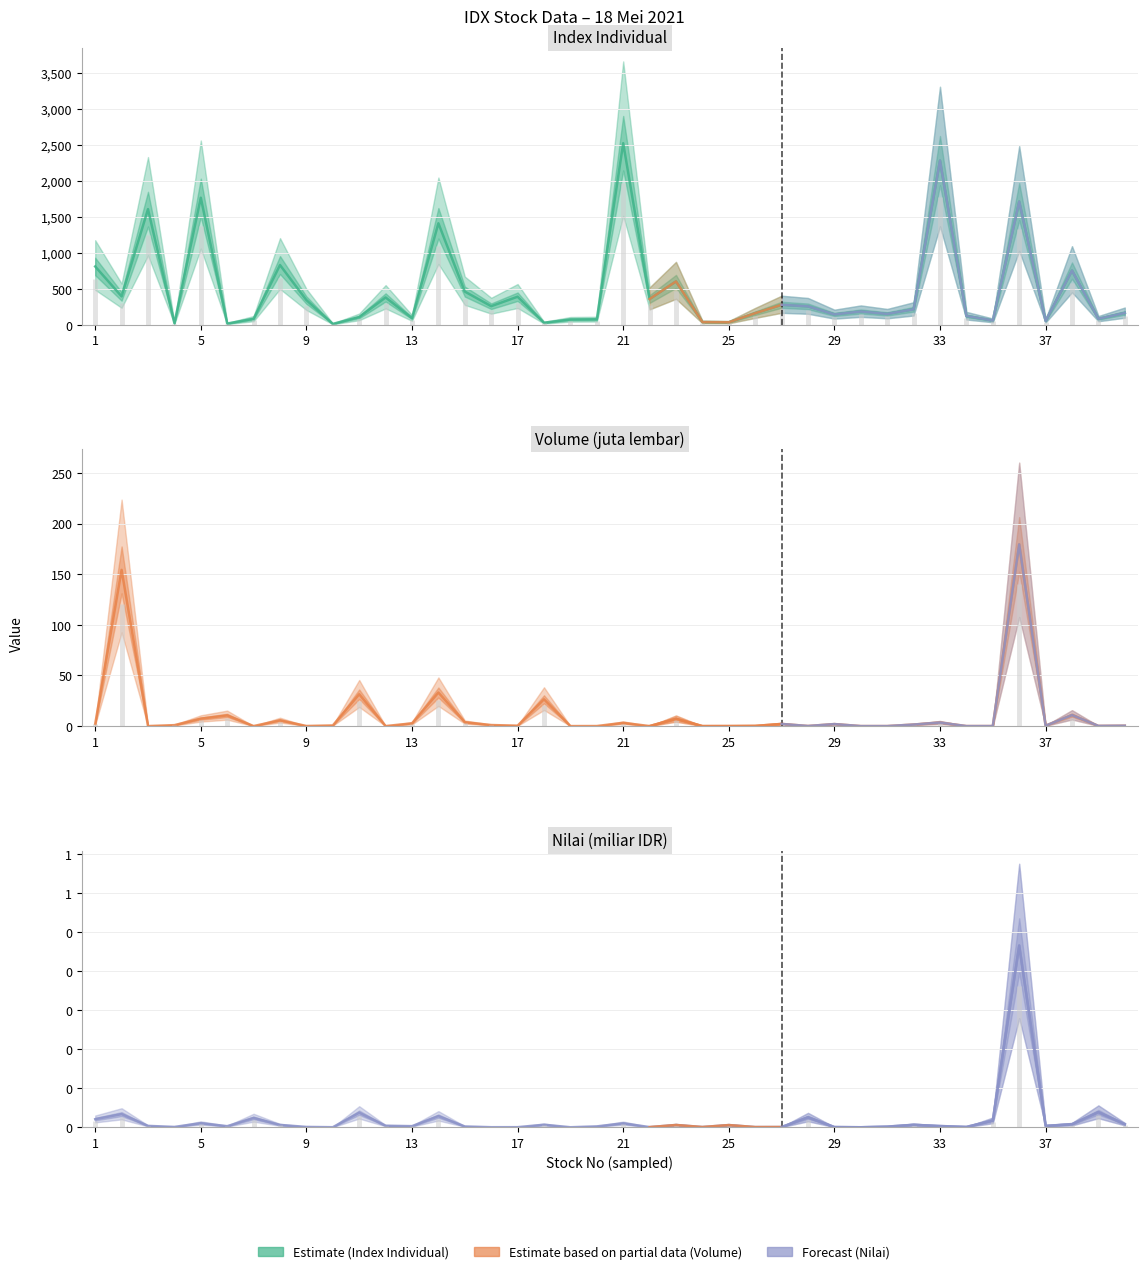

The value of Index Individual at 29 is 186.9. True or false?

True